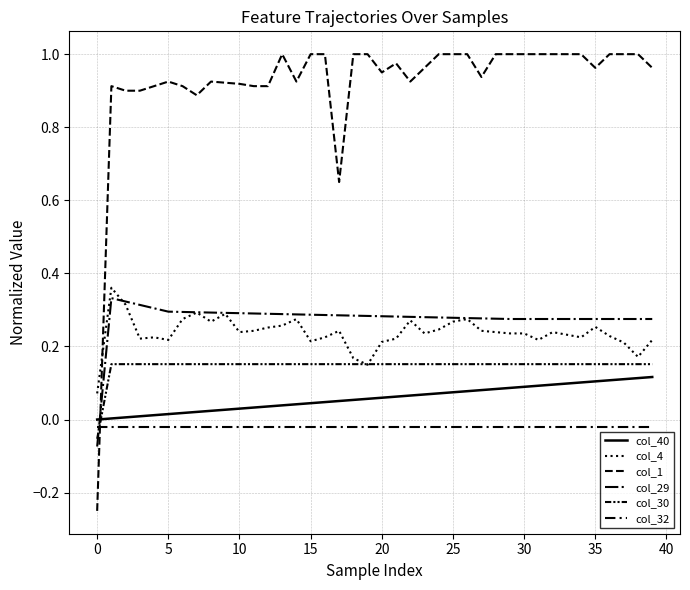

How many values in the col_1 series are below 0?

1